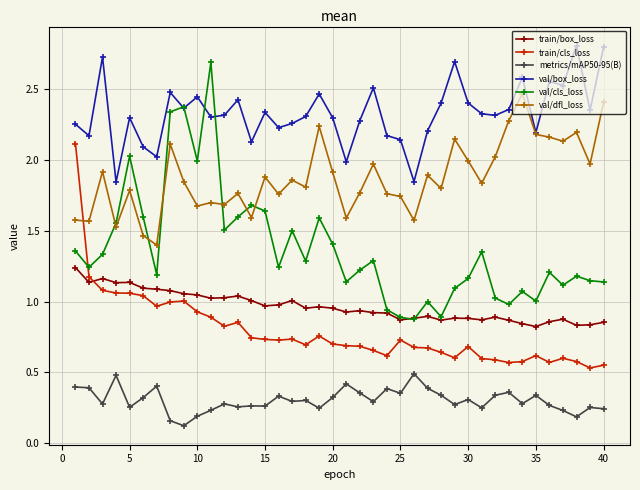

What is the maximum value for val/box_loss?

2.8